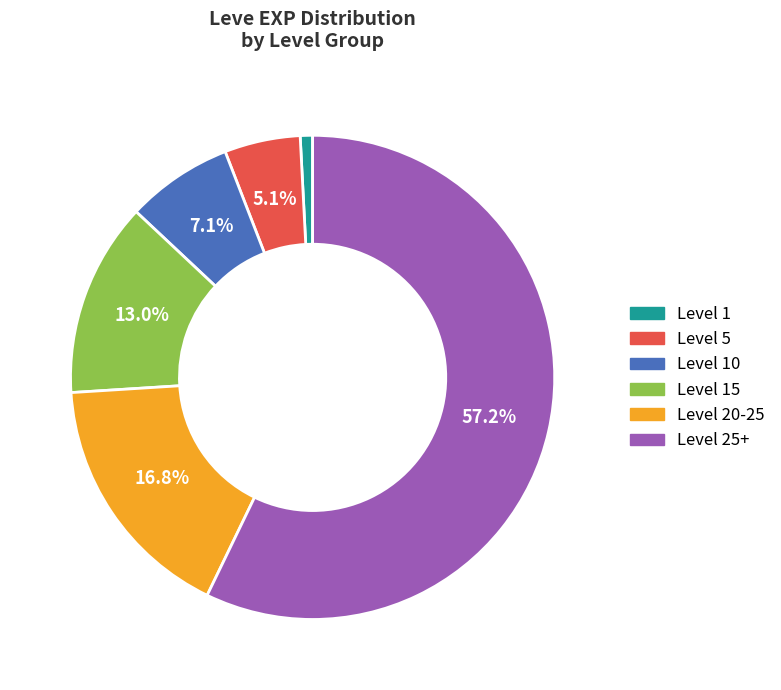

To the nearest percent, what is the average slice percentage?

17%